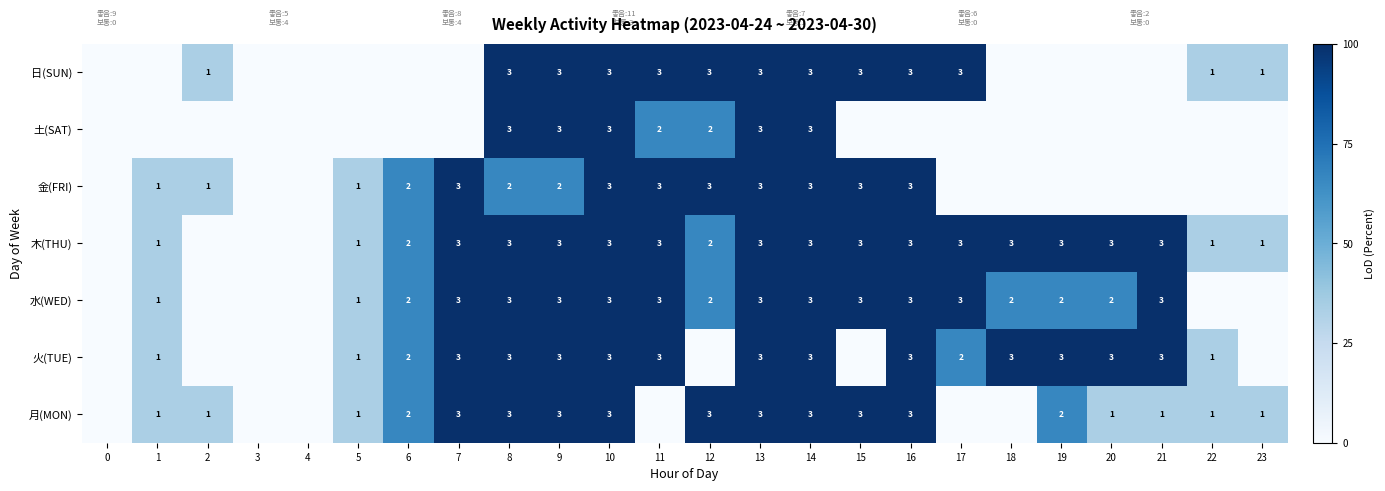

At which category is the sum across all series the highest?

10